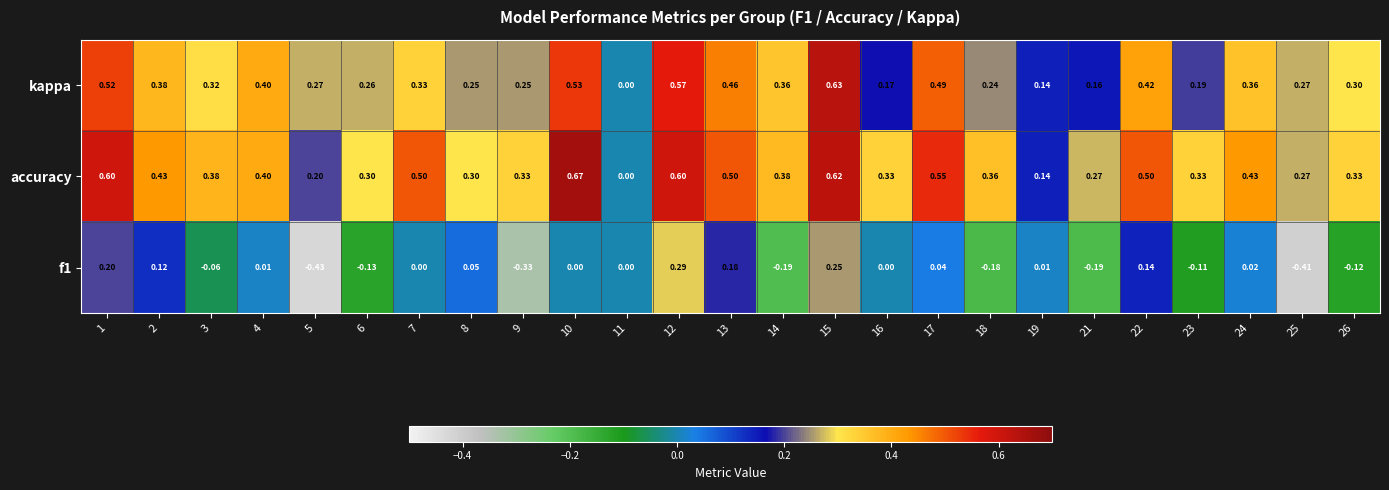

Is the value of accuracy at 25 greater than the value of kappa at 19?

Yes